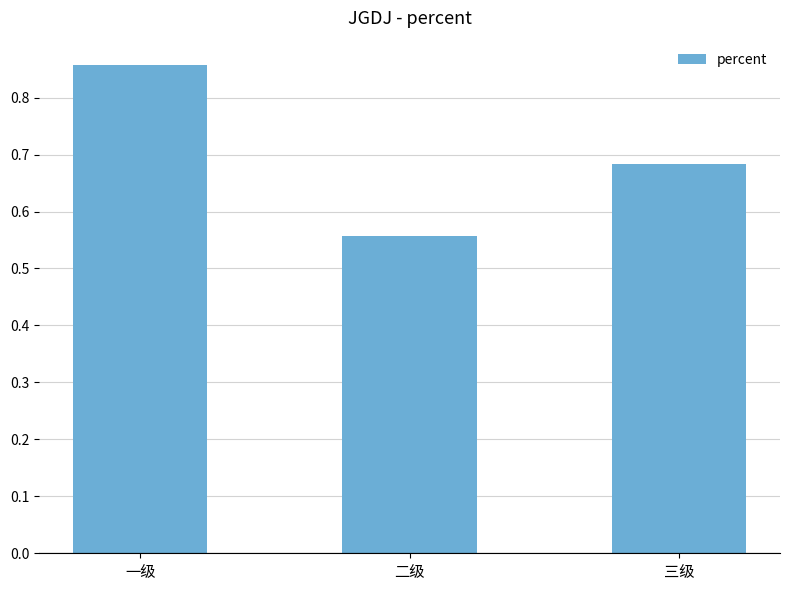

List the labels in order of value, smallest first.

二级, 三级, 一级